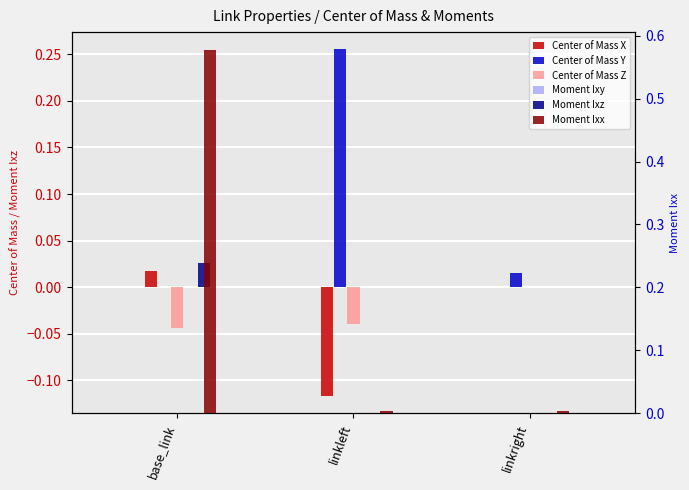

Is the value of Center of Mass X at linkleft greater than the value of Moment Ixx at base_link?

No